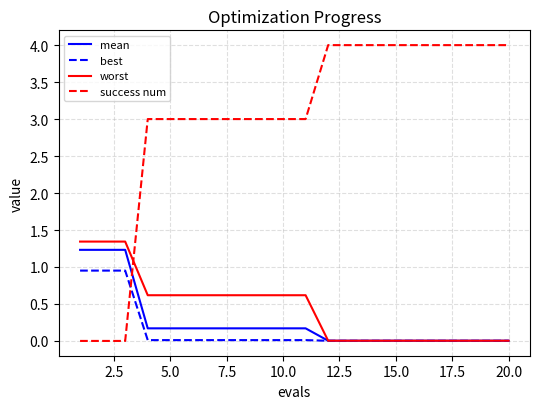

Which series has the largest total across all categories?

success num